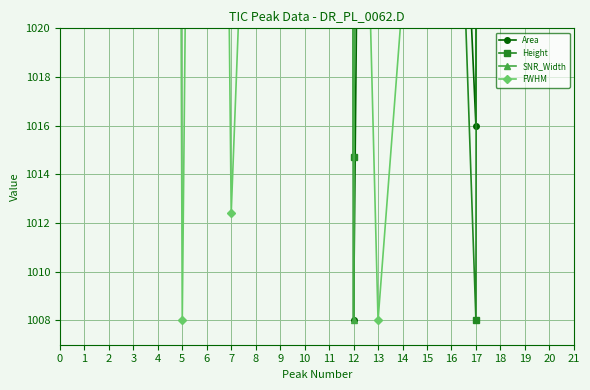

What are all the series names shown in the legend?

Area, Height, SNR_Width, FWHM